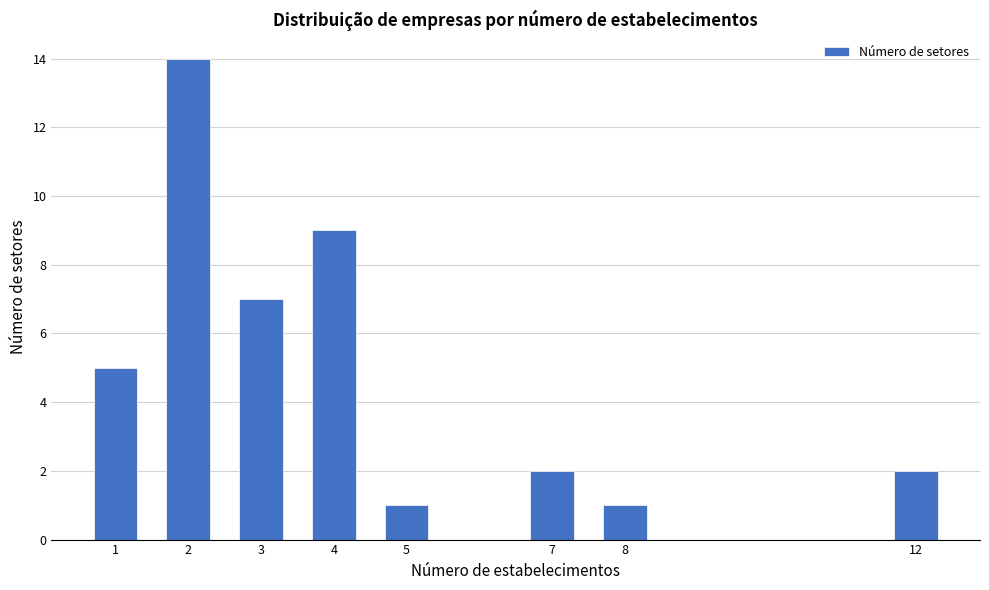

Reading left to right, transcribe all the data shown in this chart.

1=5	2=14	3=7	4=9	5=1	7=2	8=1	12=2